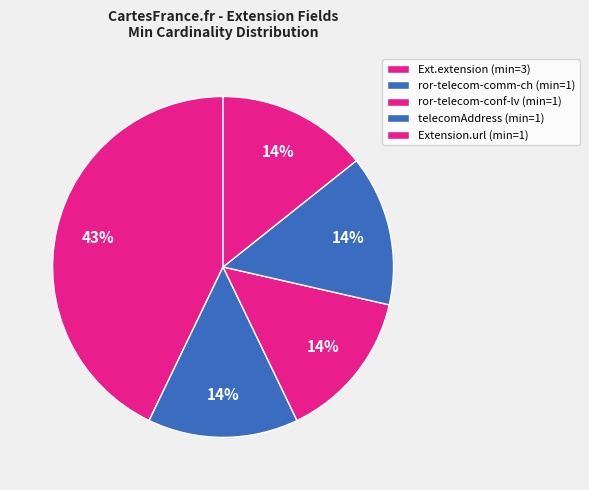

How many slices are in this pie chart?

5